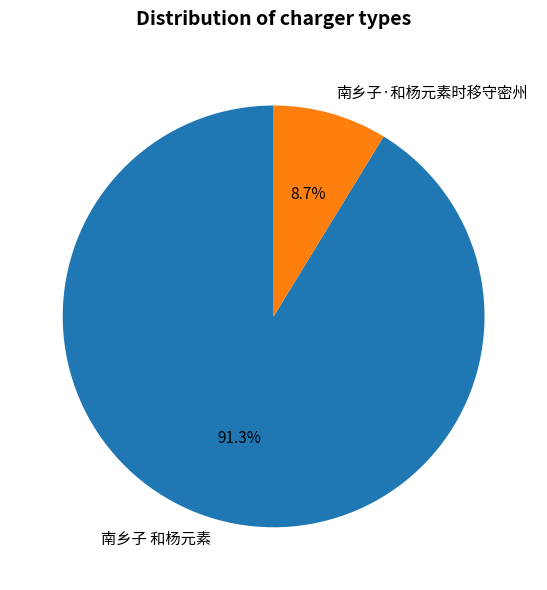

What percentage is the 南乡子·和杨元素时移守密州 slice, to the nearest percent?

9%